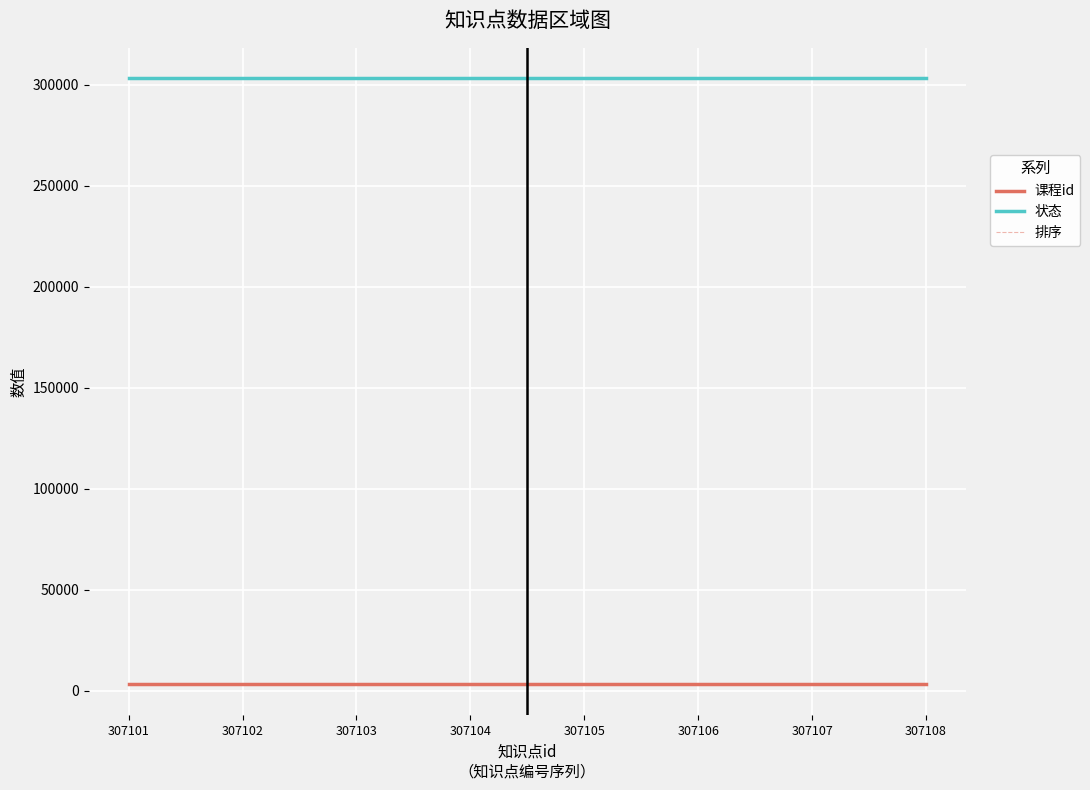

True or false: 课程id has a value of 3071 at 307106.

True